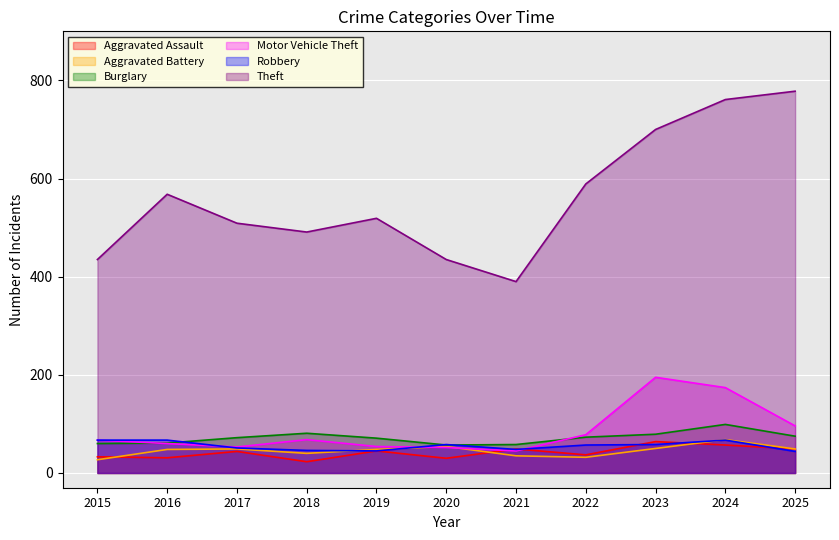

What is the sum of the Burglary values at 2017 and 2024?

171